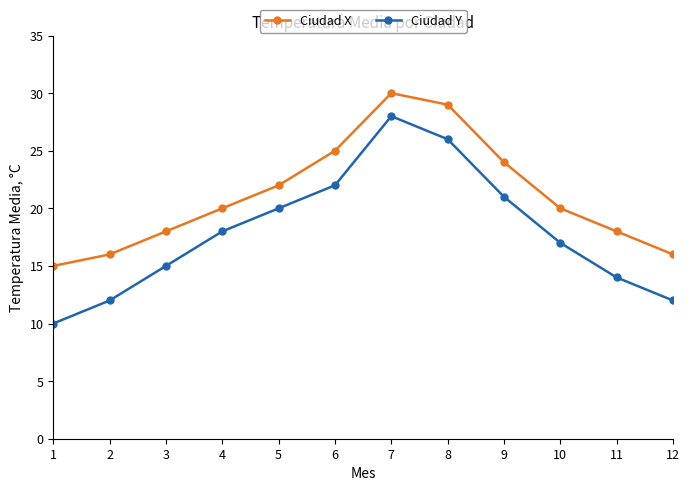

What is the value of the Ciudad X point at the 9th from the left?

24